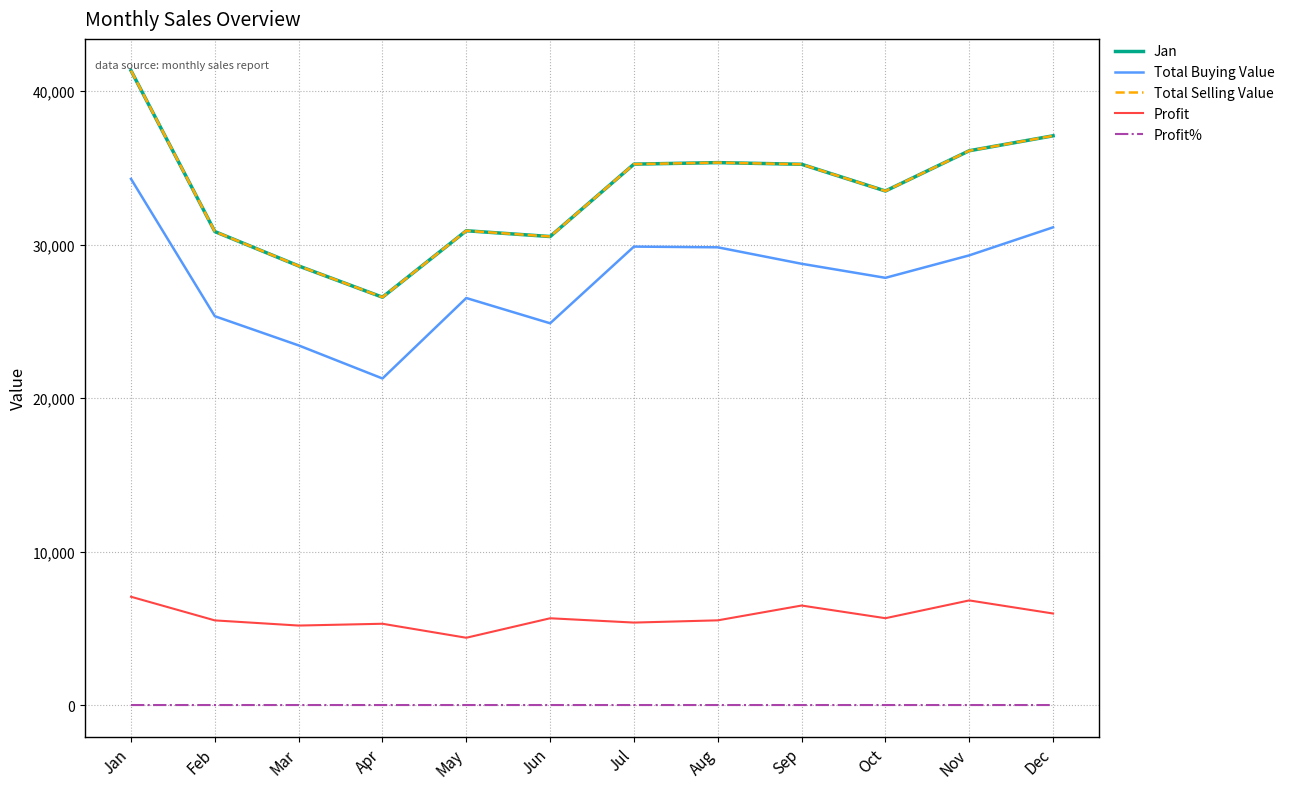

Does the chart display data point markers on the line(s)?

No